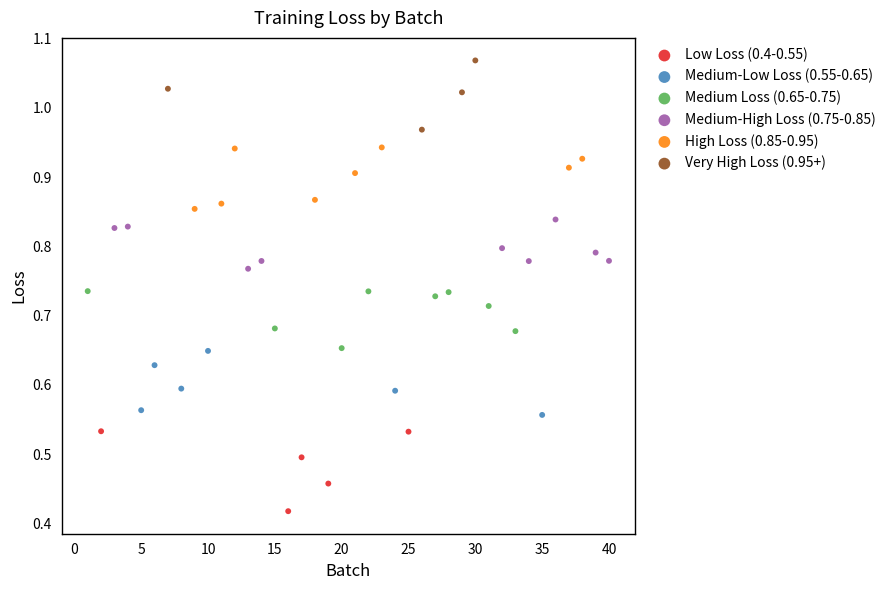

Which series contains the lowest Y value?

Low Loss (0.4-0.55)